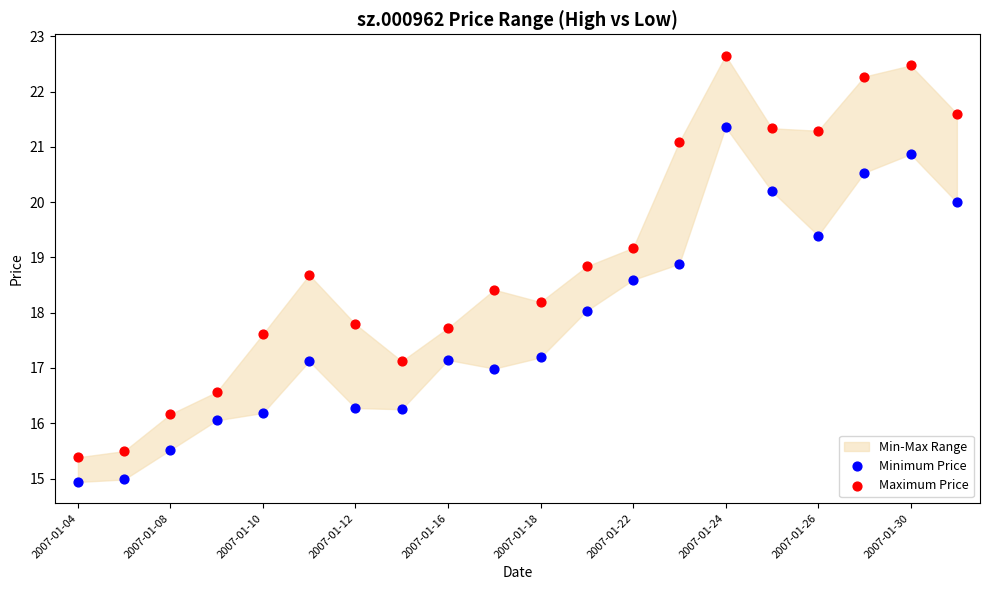

Which series contains the lowest Y value?

Minimum Price